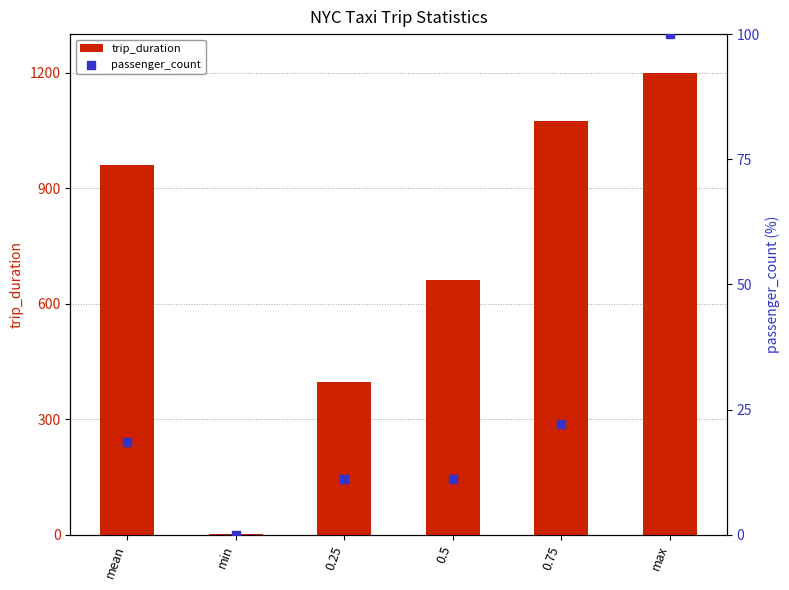

Which series has the largest Y range (max minus min)?

trip_duration